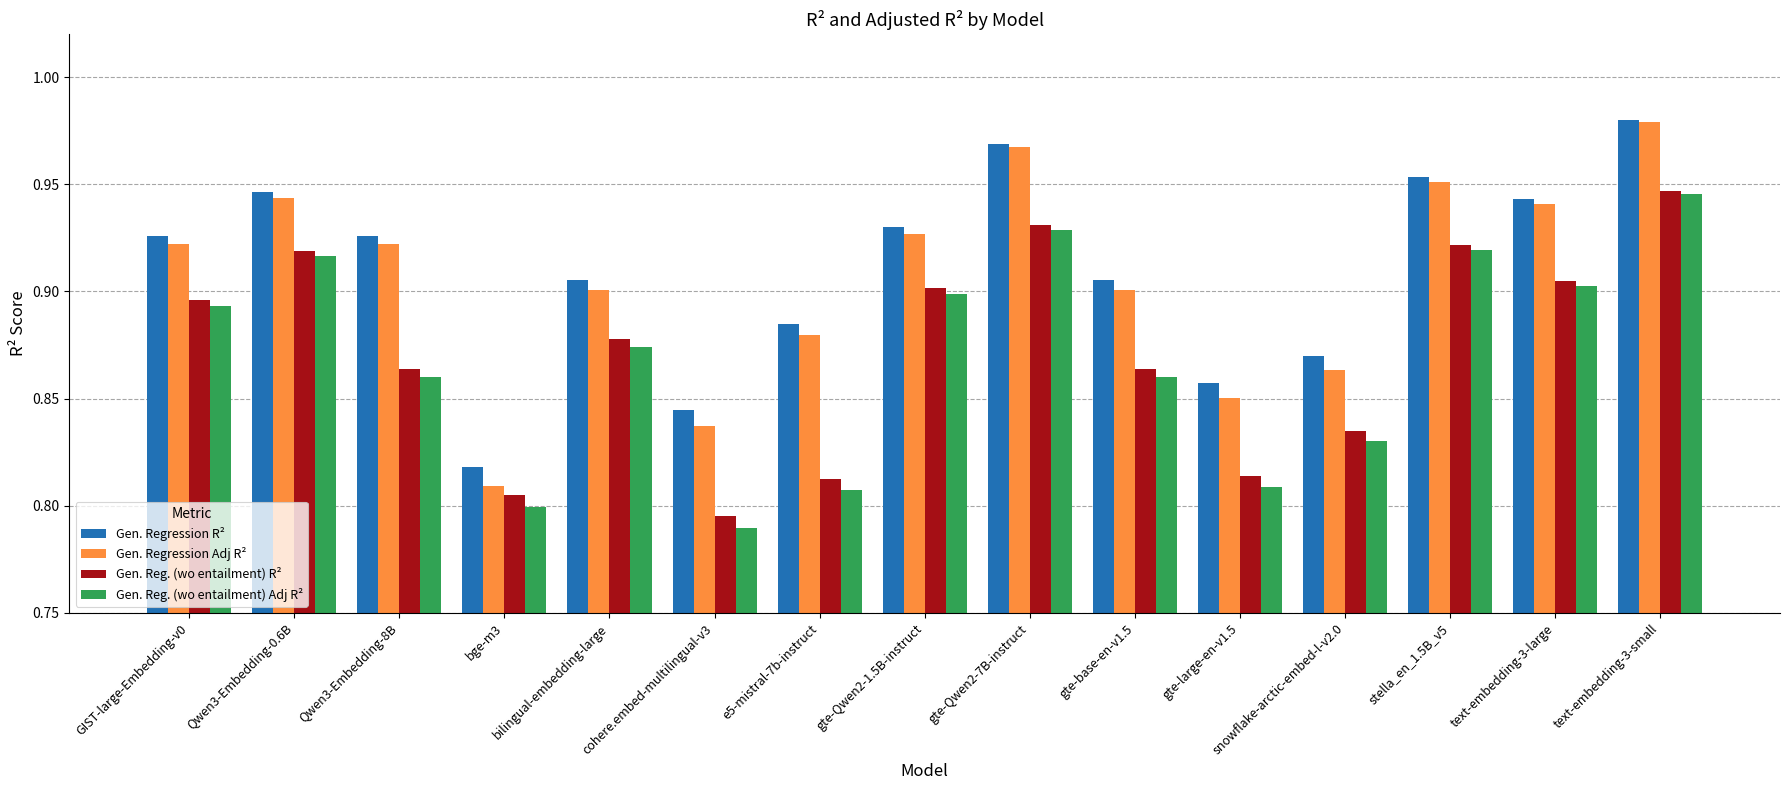

Which category has the highest value across all series?

text-embedding-3-small